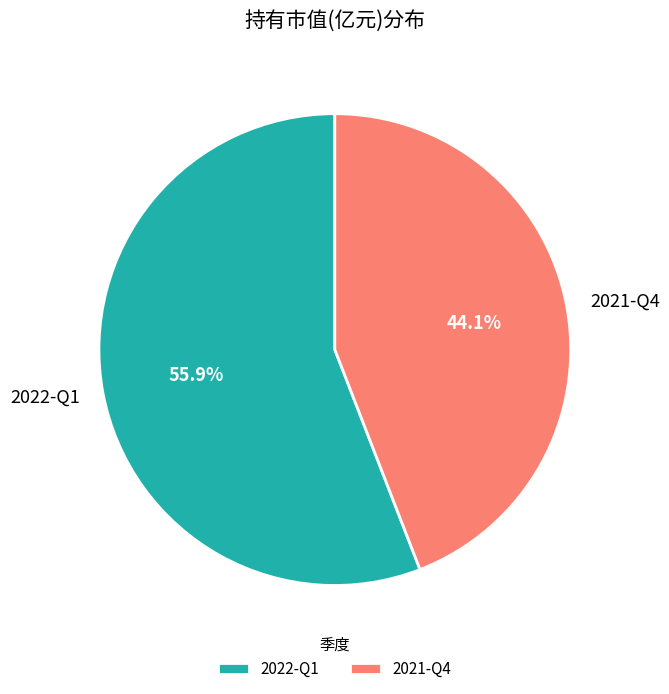

How many slices are in this pie chart?

2